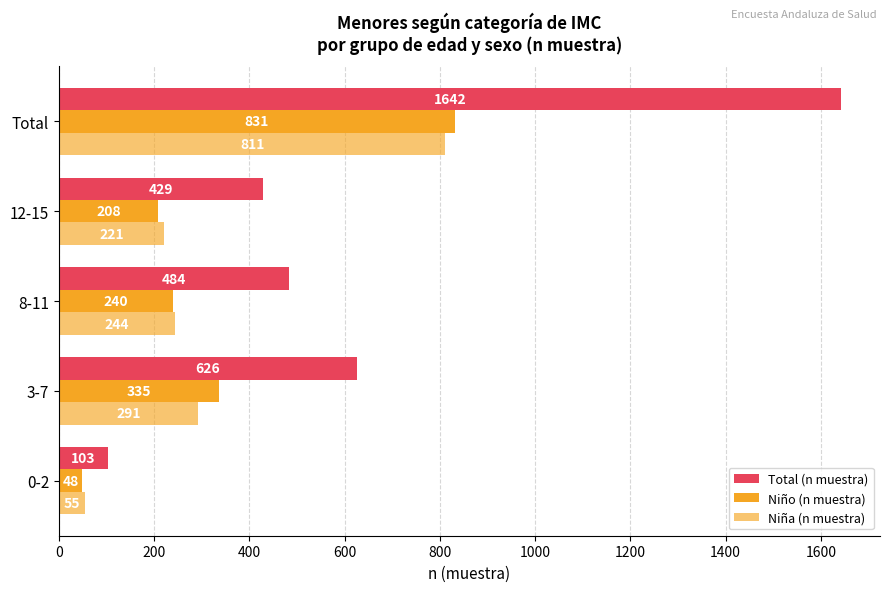

Count the number of data series in this chart.

3